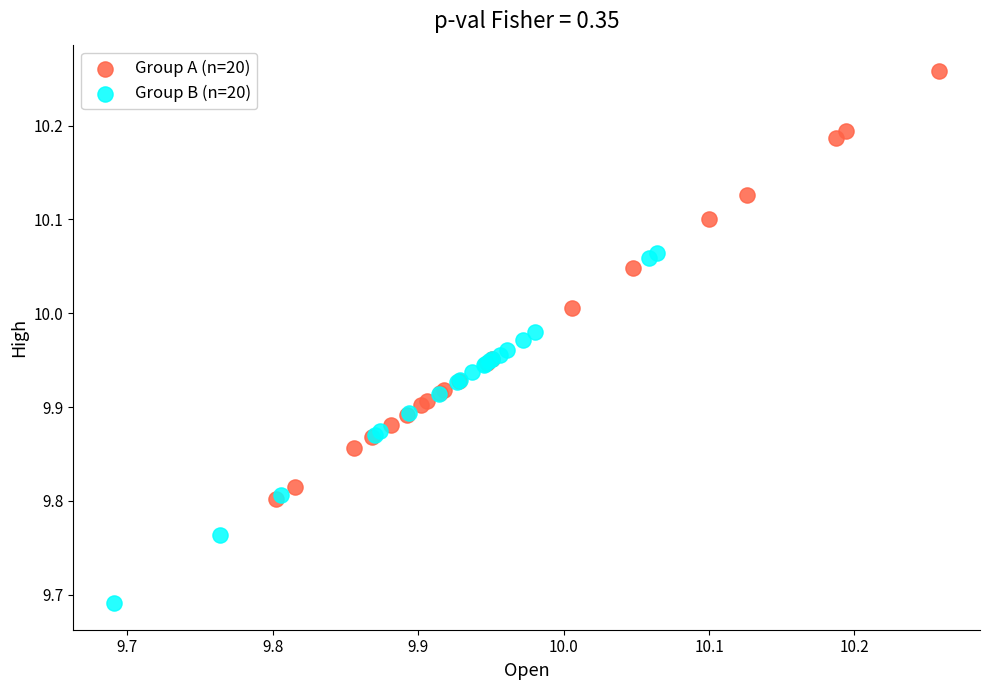

Which series has the widest spread of Y values?

Group A (n=20)